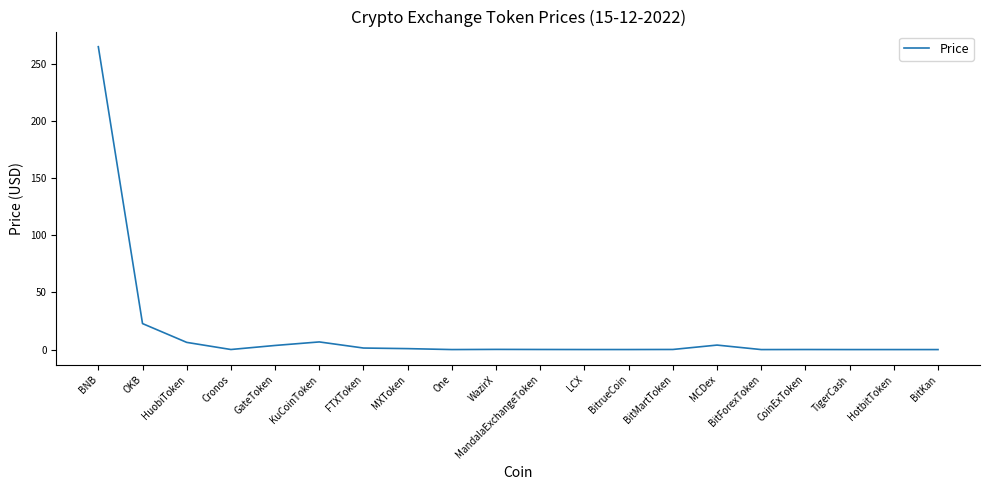

Read the value at KuCoinToken.

6.7